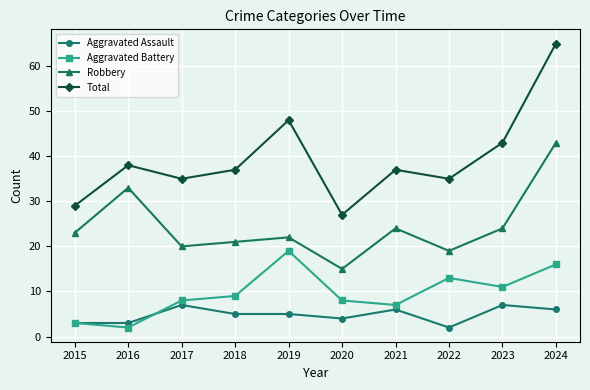

True or false: Total has a value of 39 at 2020.

False